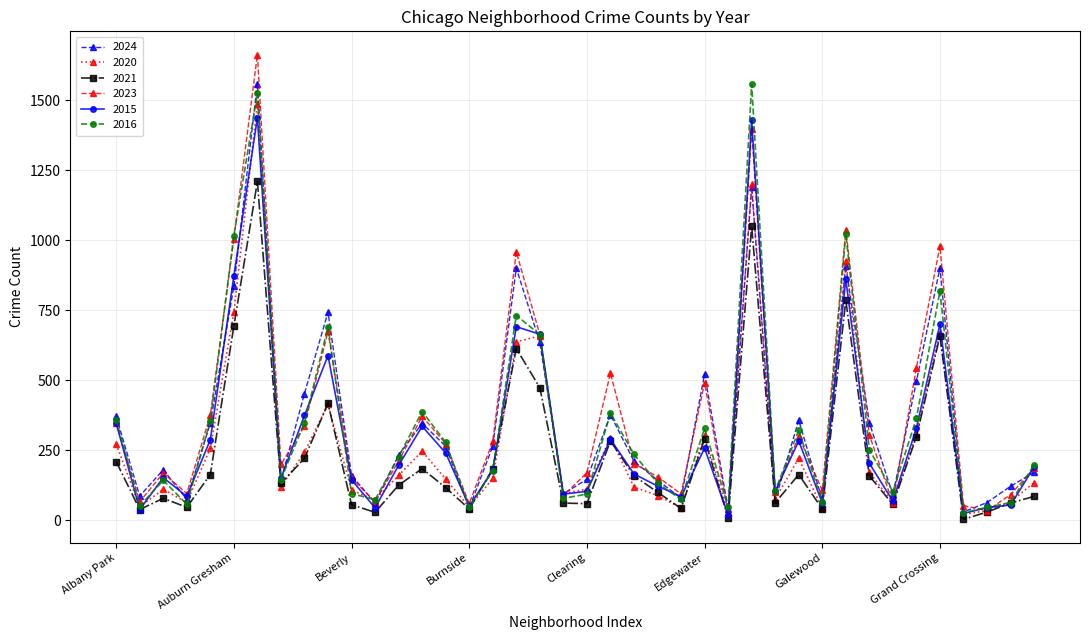

Which series has the largest range (max minus min)?

2023